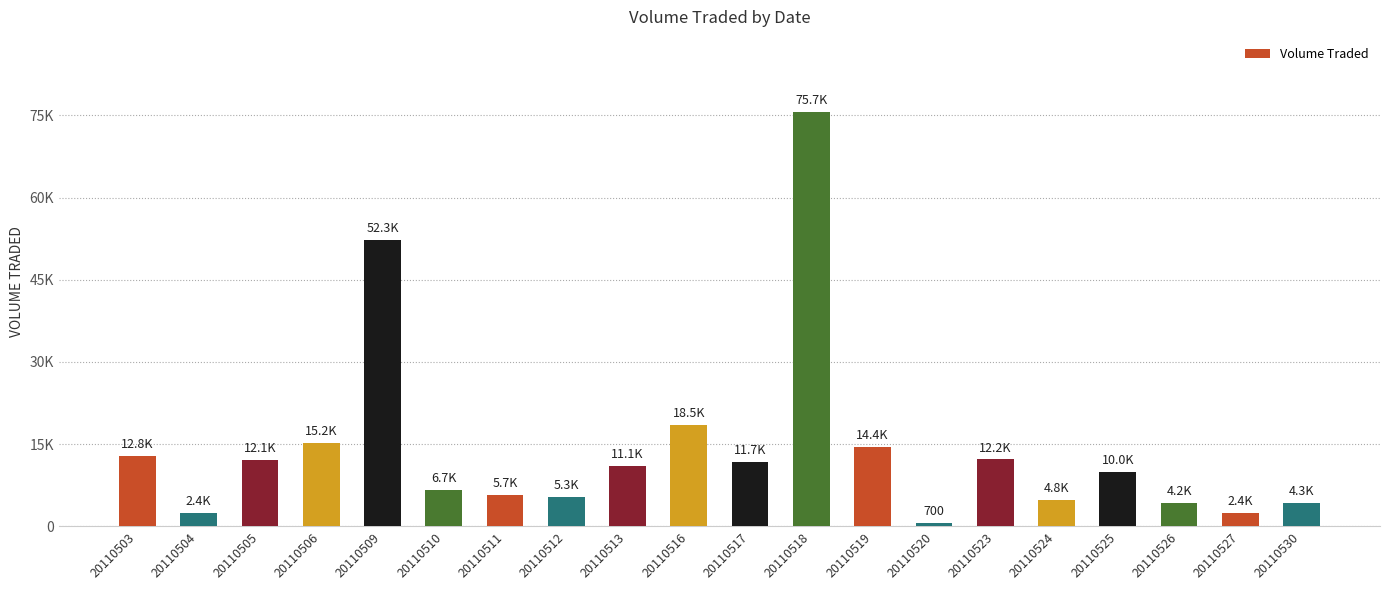

What is the change in value from 20110511 to 20110518?

+70000